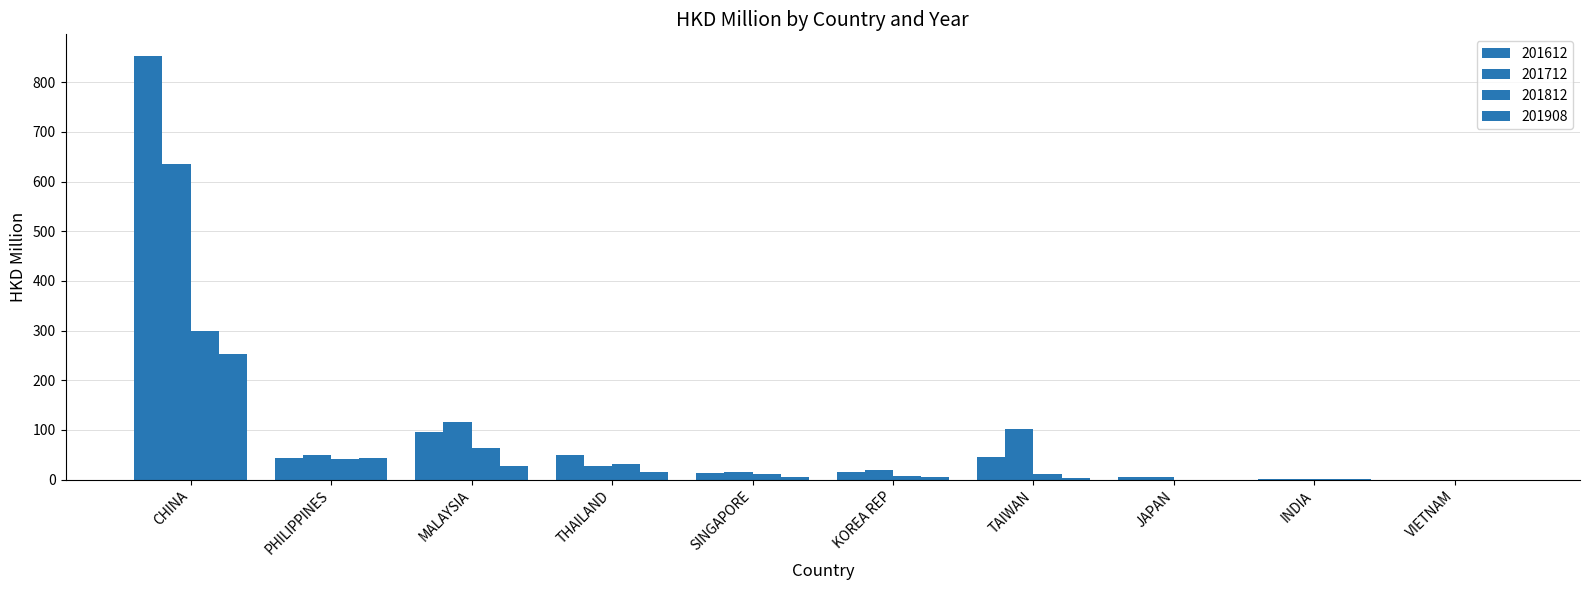

Count the number of categories in the chart.

10